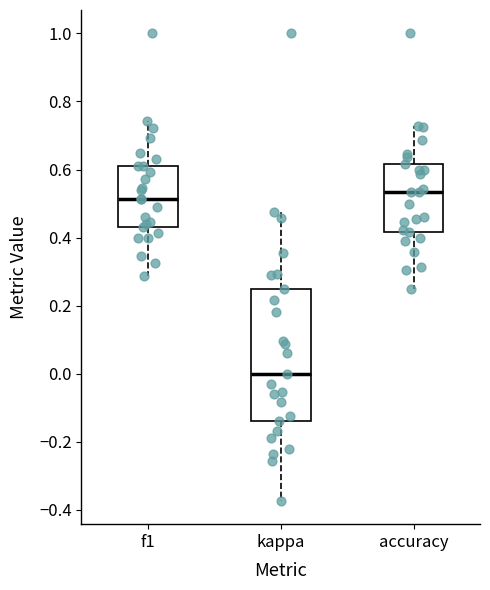

Reading left to right, read every box against the y-axis: the position of its median line, the range the box covers, and the ends of its whiskers. The values are not printed on the chart, so give them approximately, as read against the axis.

f1: median 0.52, box 0.44 to 0.62, whiskers 0.28 to 0.74
kappa: median 0.00, box -0.14 to 0.26, whiskers -0.38 to 0.48
accuracy: median 0.54, box 0.42 to 0.62, whiskers 0.26 to 0.72